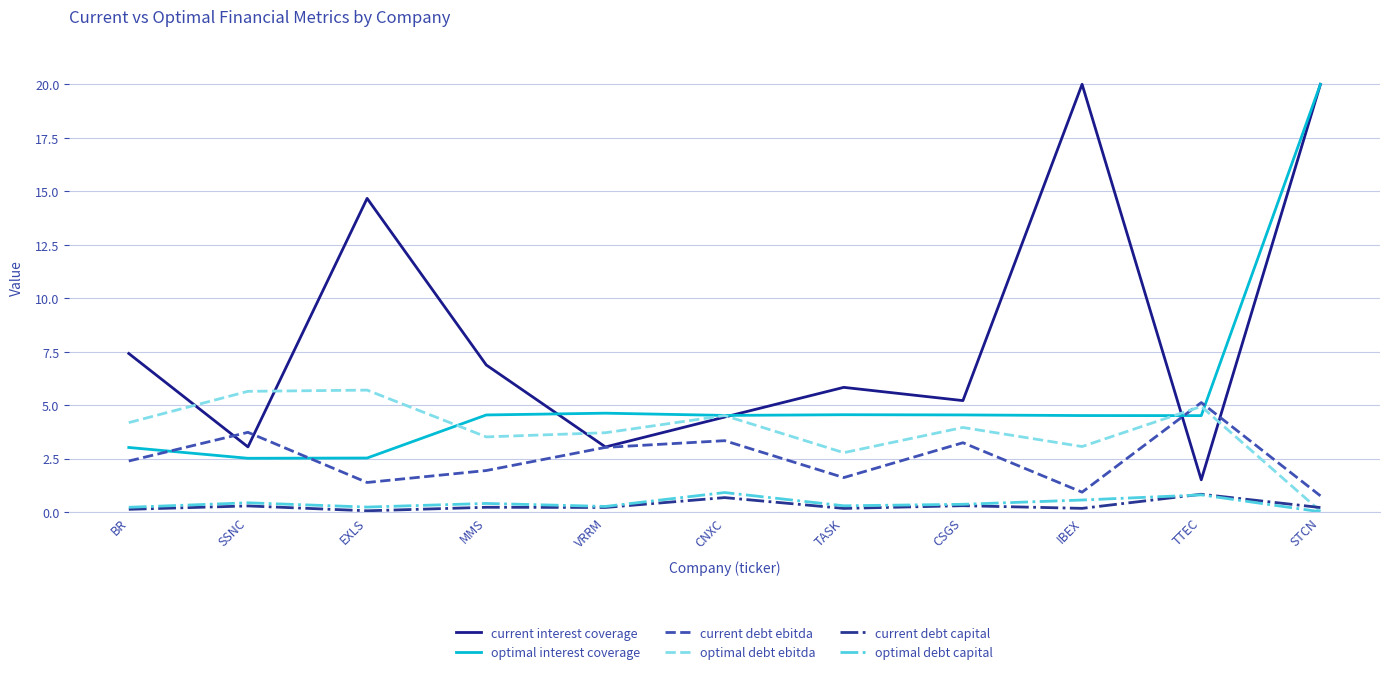

Which series has the widest spread of values?

current interest coverage